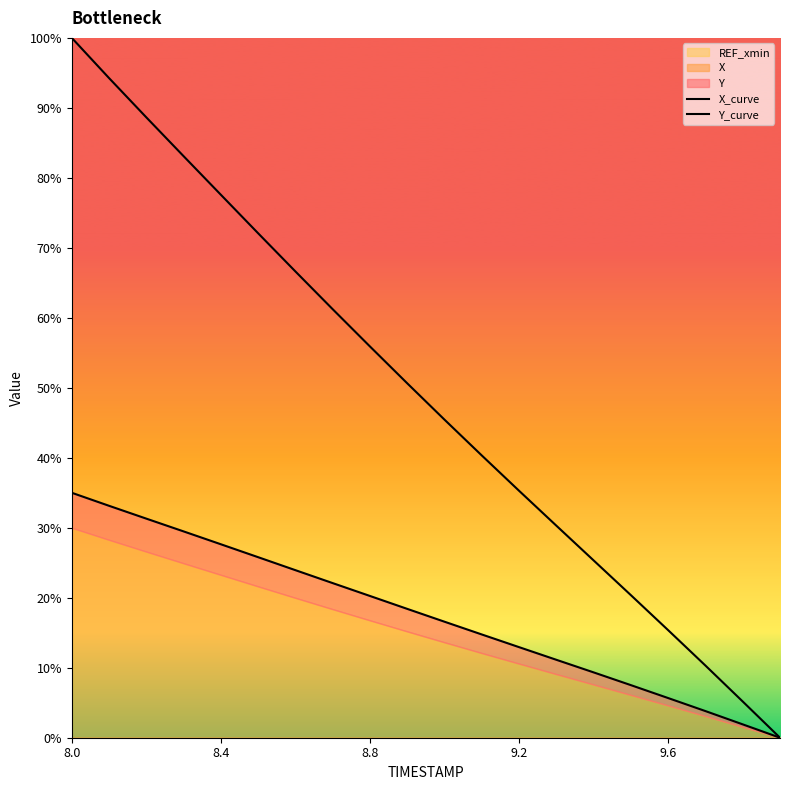

At which category is the sum across all series the highest?

8.0